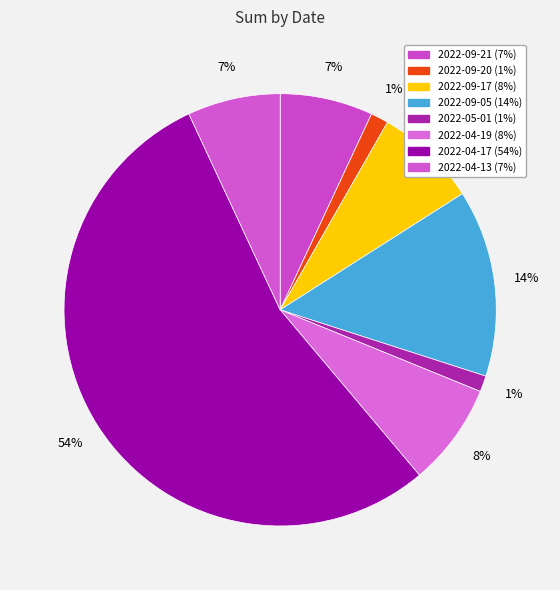

What is the largest slice in the pie chart?

2022-04-17